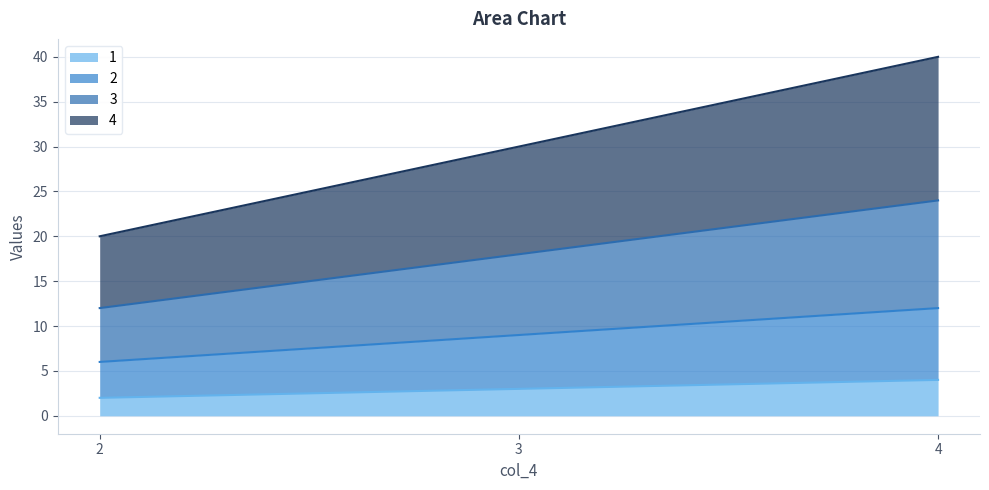

Which category has the highest value across all series?

4